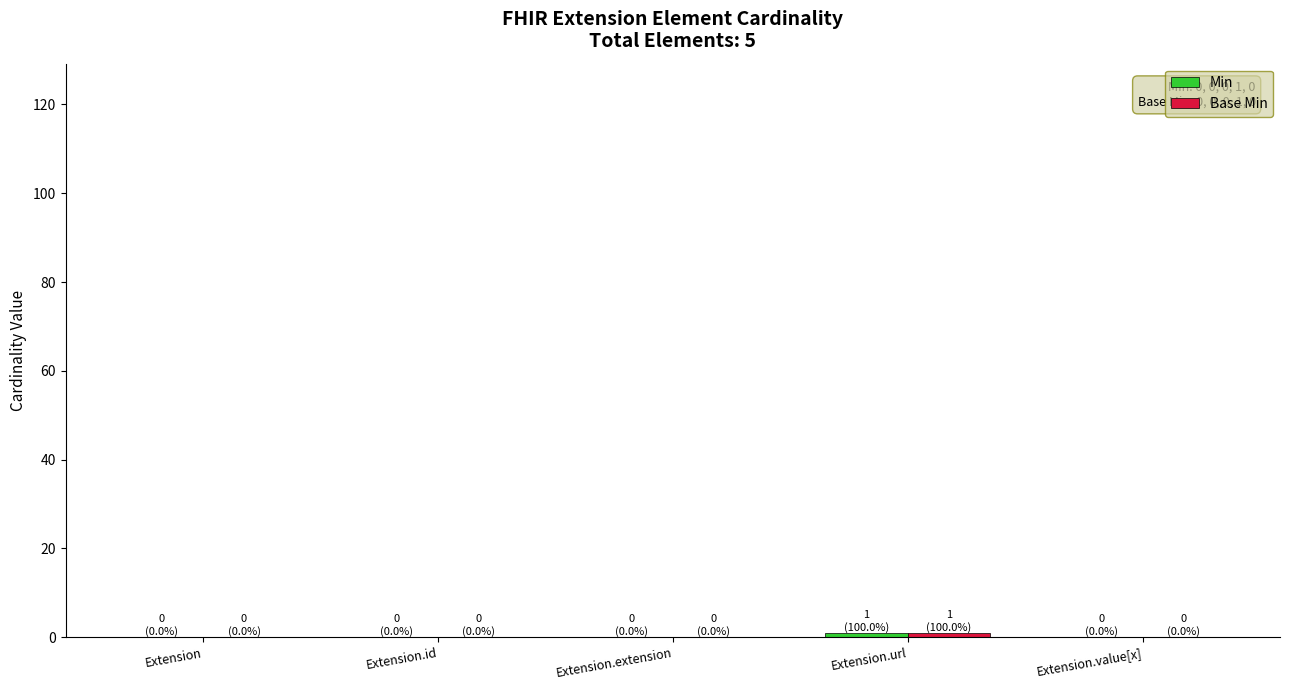

The value of Base Min at Extension.value[x] is 0. True or false?

False